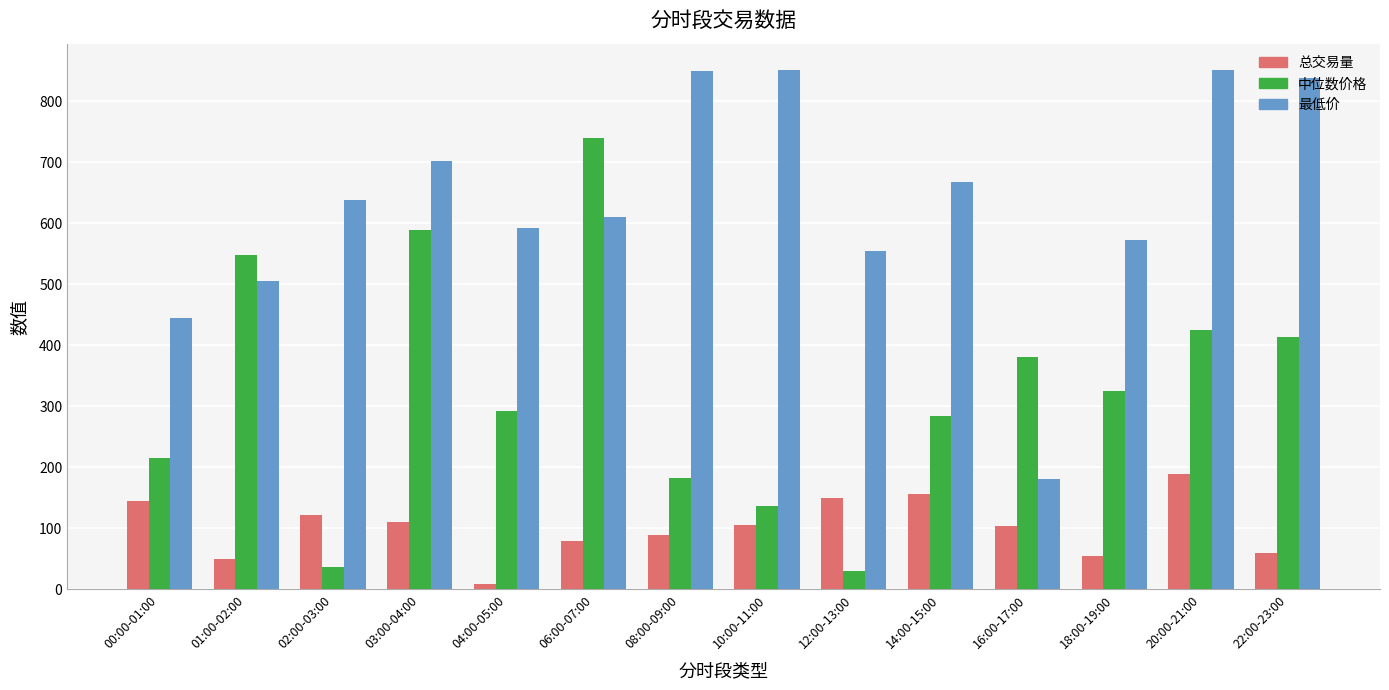

What is the label of the 9th bar from the right?

06:00-07:00